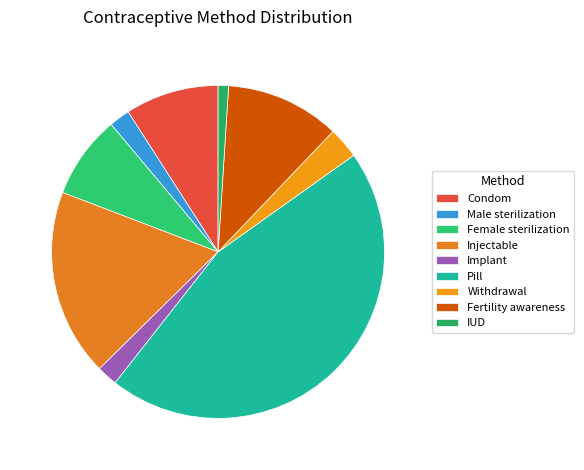

Is Female sterilization the majority of the pie?

No